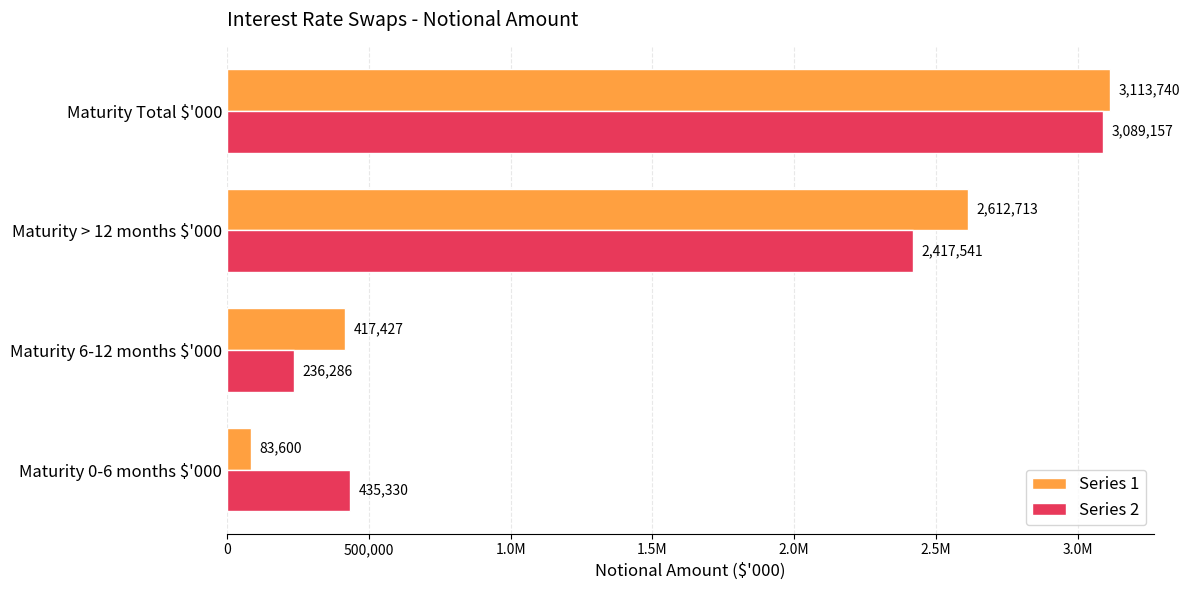

What are all the series names shown in the legend?

Series 1, Series 2